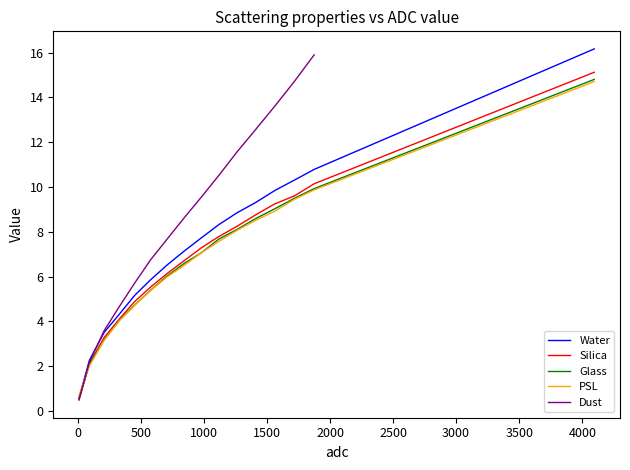

What is the lowest value of the PSL series?

0.7